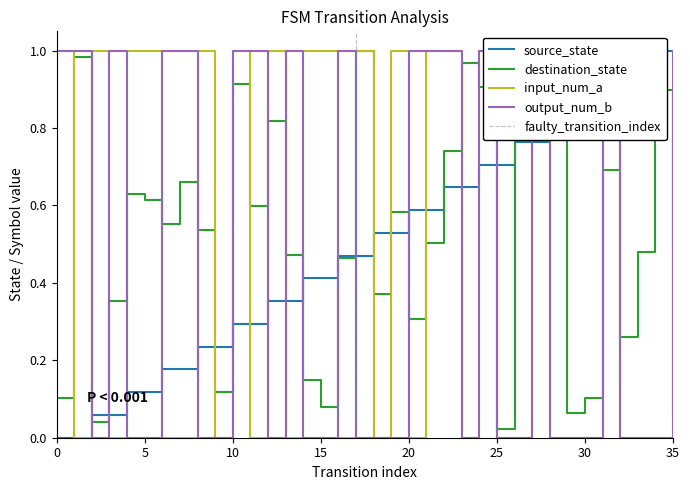

Is the value of destination_state at 33 greater than the value of input_num_a at 3?

Yes